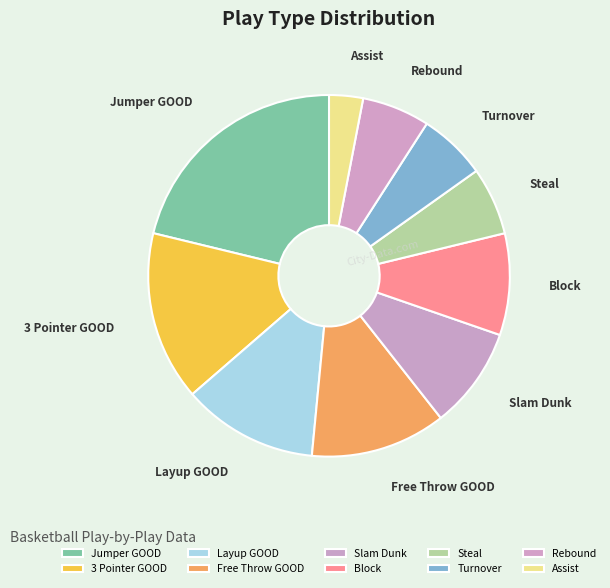

The Assist slice represents 3% of the pie. True or false?

True